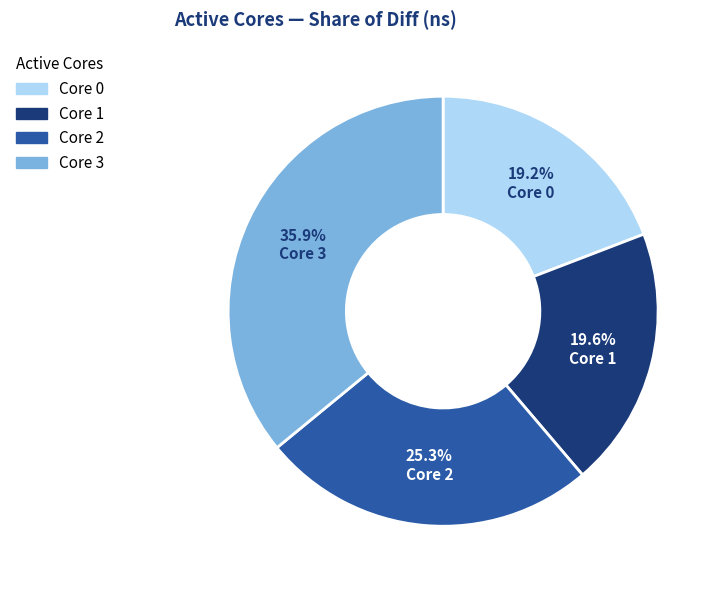

To the nearest percent, what is the average slice percentage?

25%